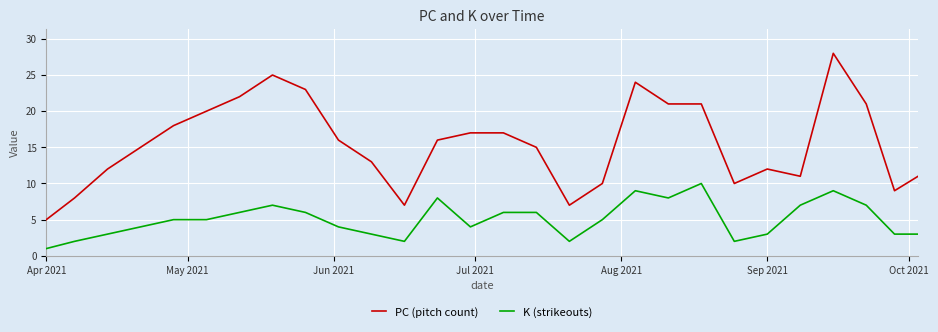

True or false: PC (pitch count) and K (strikeouts) cross at least once.

False